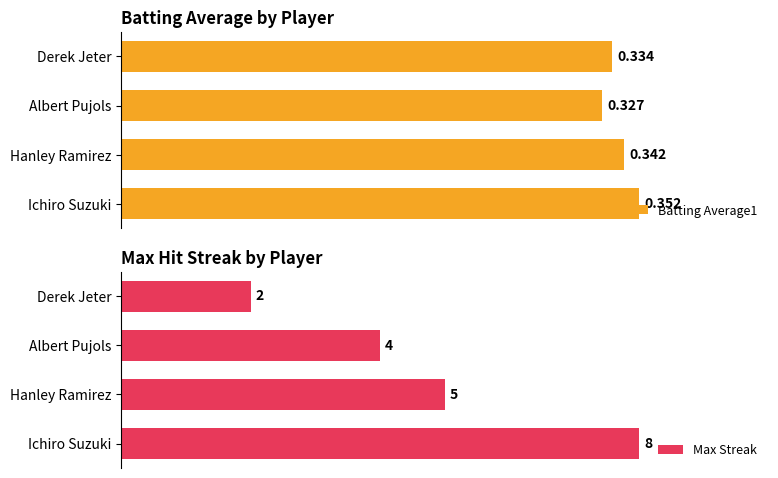

How many bars are there in total?

8